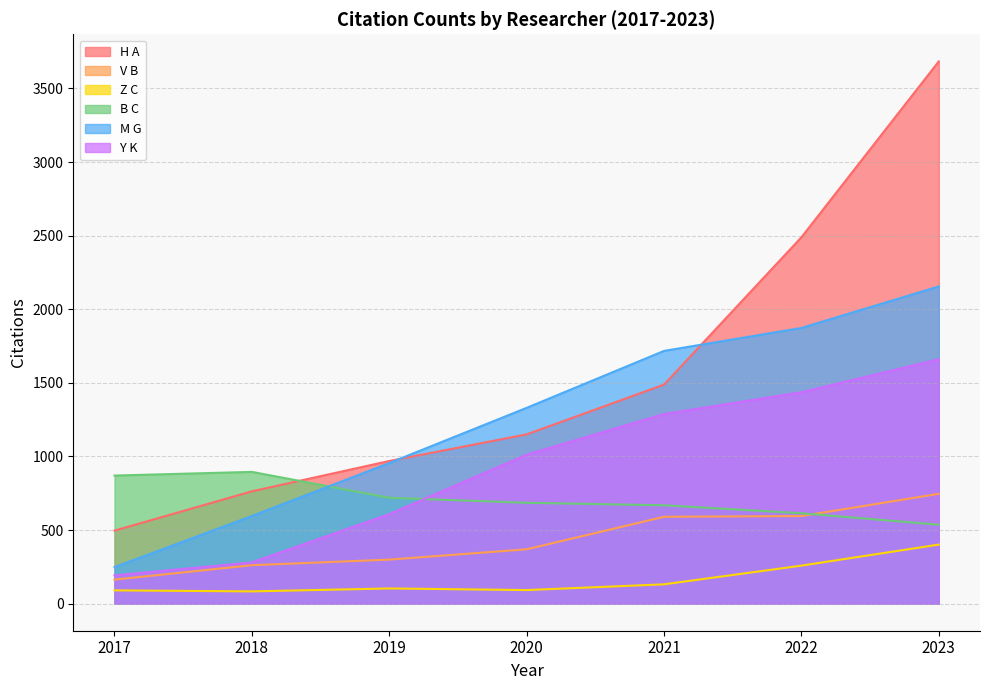

How many lines are shown in the chart?

6